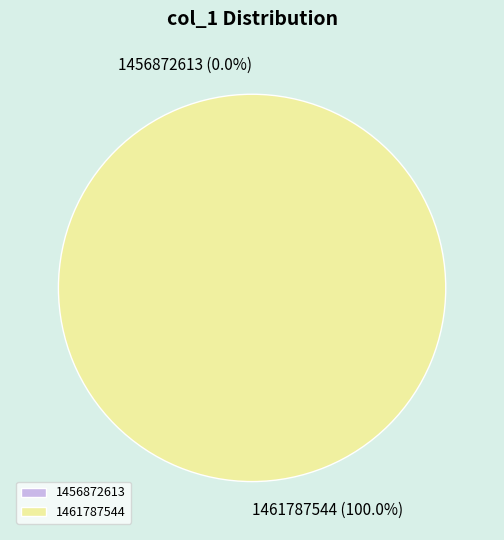

The 1461787544 slice represents 99% of the pie. True or false?

False